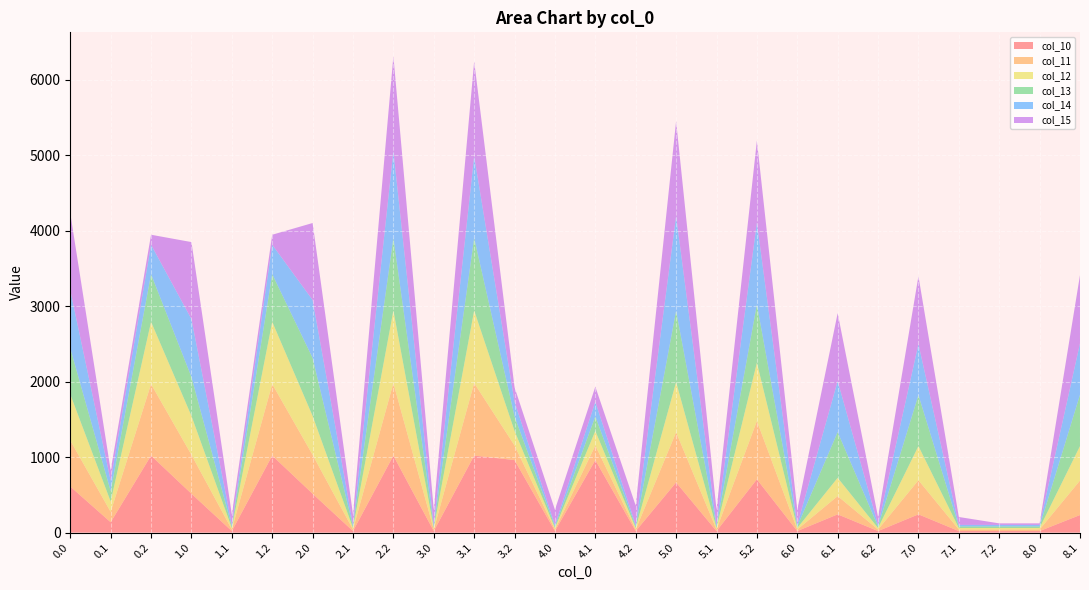

Reading left to right, list all the values displayed in this chart.

col_10: 0.0=610.3	0.1=137.4	0.2=1020.0	1.0=515.1	1.1=20.4	1.2=1020.0	2.0=515.1	2.1=20.4	2.2=1020.0	3.0=20.4	3.1=1020.0	3.2=960.8	4.0=20.4	4.1=960.8	4.2=20.4	5.0=664.7	5.1=20.4	5.2=706.0	6.0=20.4	6.1=241.8	6.2=20.4	7.0=241.8	7.1=20.4	7.2=20.4	8.0=20.4	8.1=232.8
col_11: 0.0=610.3	0.1=137.4	0.2=947.6	1.0=515.1	1.1=20.4	1.2=947.6	2.0=515.1	2.1=20.4	2.2=960.8	3.0=20.4	3.1=960.8	3.2=192.7	4.0=20.4	4.1=192.7	4.2=20.4	5.0=664.7	5.1=20.4	5.2=772.3	6.0=20.4	6.1=241.8	6.2=20.4	7.0=452.0	7.1=20.4	7.2=20.4	8.0=20.4	8.1=456.5
col_12: 0.0=610.3	0.1=137.4	0.2=824.2	1.0=515.1	1.1=20.4	1.2=824.2	2.0=515.1	2.1=20.4	2.2=960.8	3.0=20.4	3.1=960.8	3.2=192.7	4.0=20.4	4.1=192.7	4.2=20.4	5.0=664.7	5.1=20.4	5.2=772.3	6.0=20.4	6.1=241.8	6.2=20.4	7.0=452.0	7.1=20.4	7.2=20.4	8.0=20.4	8.1=456.5
col_13: 0.0=610.3	0.1=137.4	0.2=630.8	1.0=515.1	1.1=20.4	1.2=630.8	2.0=767.5	2.1=20.4	2.2=960.8	3.0=20.4	3.1=960.8	3.2=192.7	4.0=20.4	4.1=192.7	4.2=20.4	5.0=943.7	5.1=20.4	5.2=772.3	6.0=20.4	6.1=606.1	6.2=20.4	7.0=675.7	7.1=20.4	7.2=20.4	8.0=20.4	8.1=680.3
col_14: 0.0=767.5	0.1=137.4	0.2=390.0	1.0=767.5	1.1=20.4	1.2=390.0	2.0=767.5	2.1=20.4	2.2=1152.6	3.0=20.4	3.1=1084.2	3.2=192.7	4.0=20.4	4.1=192.7	4.2=20.4	5.0=1255.5	5.1=20.4	5.2=1084.2	6.0=20.4	6.1=675.7	6.2=20.4	7.0=675.7	7.1=20.4	7.2=20.4	8.0=20.4	8.1=680.3
col_15: 0.0=1020.0	0.1=137.4	0.2=132.4	1.0=1020.0	1.1=137.4	1.2=132.4	2.0=1020.0	2.1=137.4	2.2=1255.5	3.0=201.2	3.1=1255.5	3.2=192.7	4.0=201.2	4.1=201.2	4.2=255.4	5.0=1255.5	5.1=201.2	5.2=1084.2	6.0=201.2	6.1=899.5	6.2=104.8	7.0=899.5	7.1=104.8	7.2=20.4	8.0=20.4	8.1=904.0